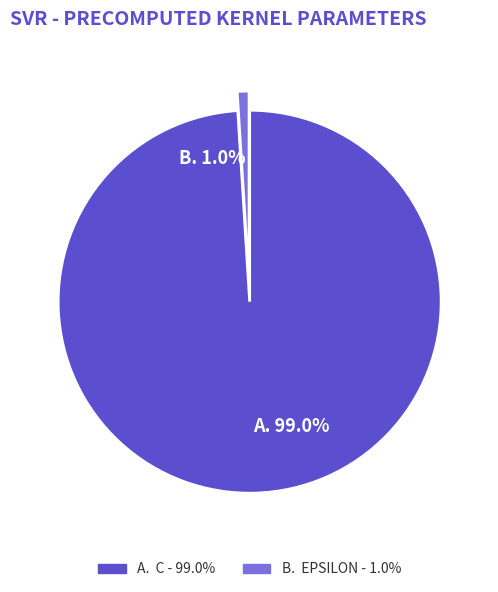

Is there a majority slice in this chart?

Yes